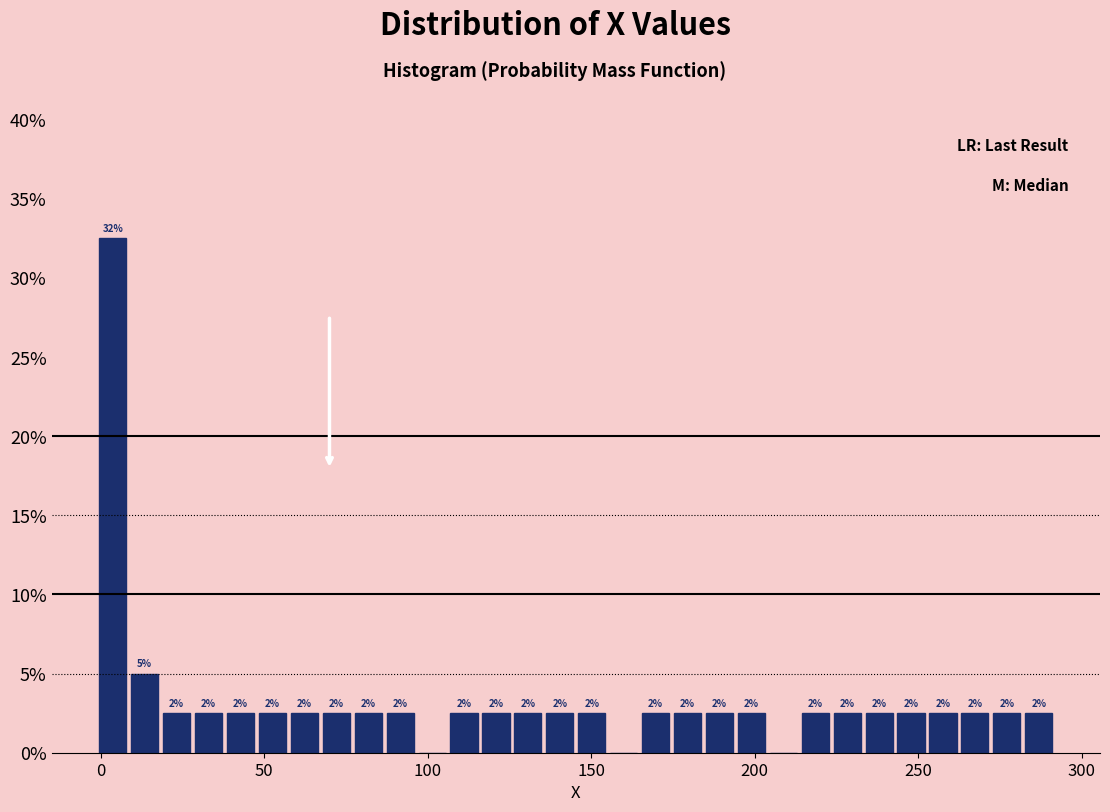

Read against the x-axis, roughly where is the centre of the tallest bar?

5